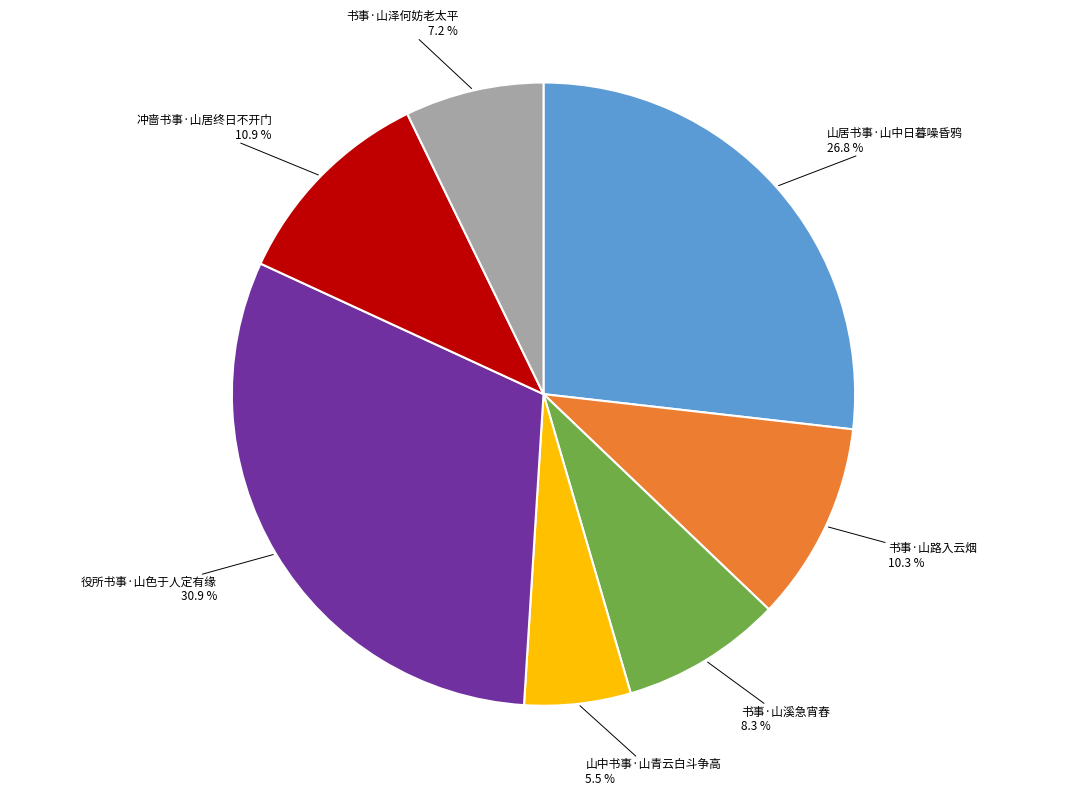

Is there any slice that represents more than half of the pie?

No